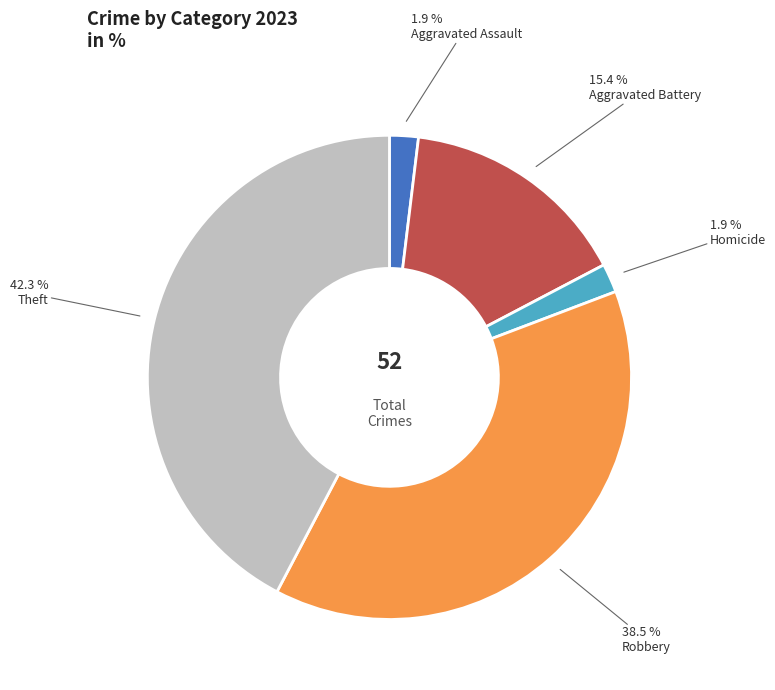

Does any single category account for the majority?

No